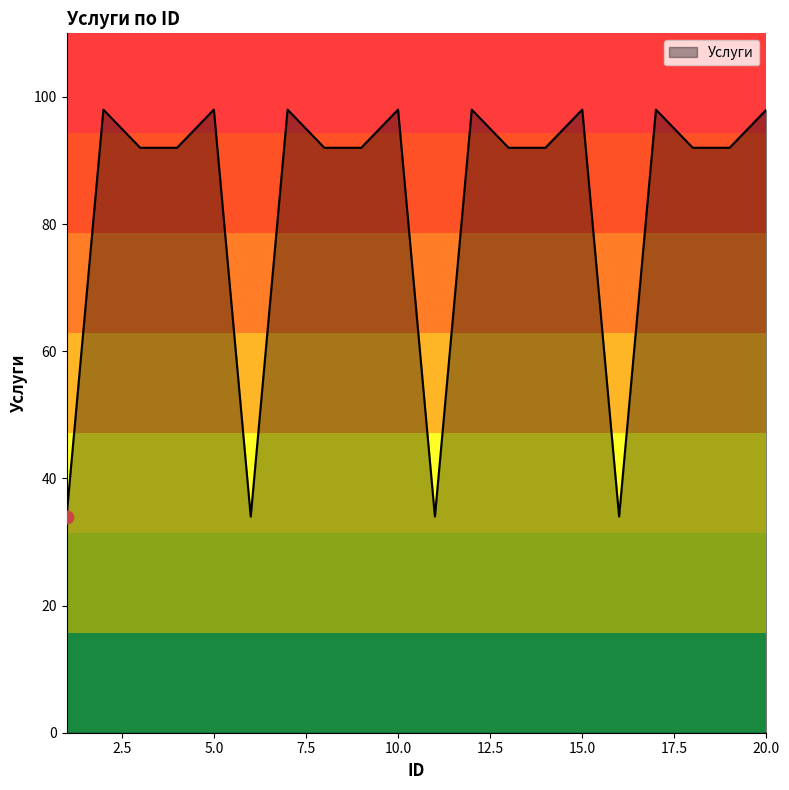

What is the maximum value shown in the chart?

98